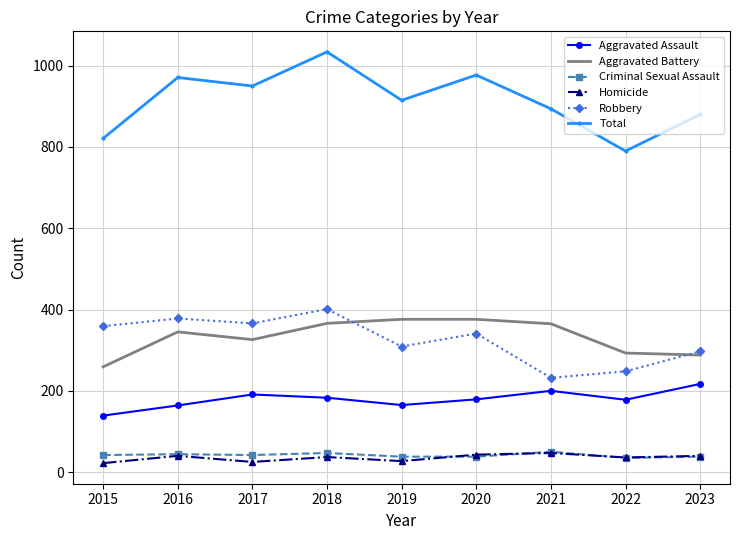

In Homicide, how many points are lower than both neighbors (excluding endpoints)?

3